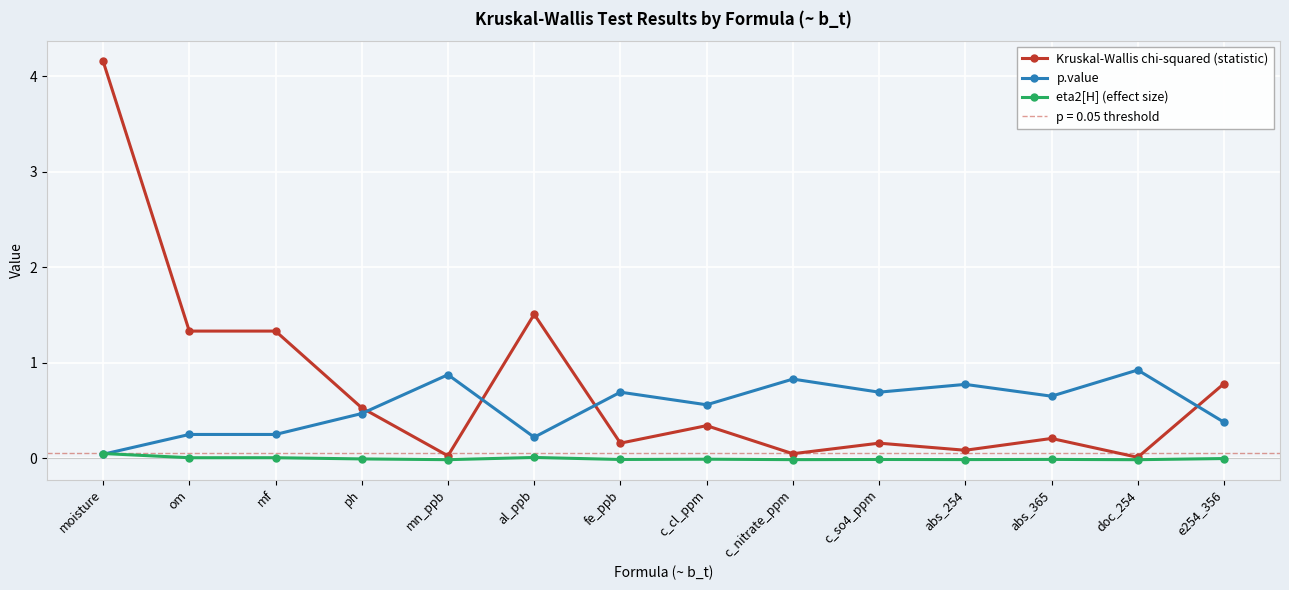

At which category does Kruskal-Wallis chi-squared (statistic) reach its first local valley?

mn_ppb